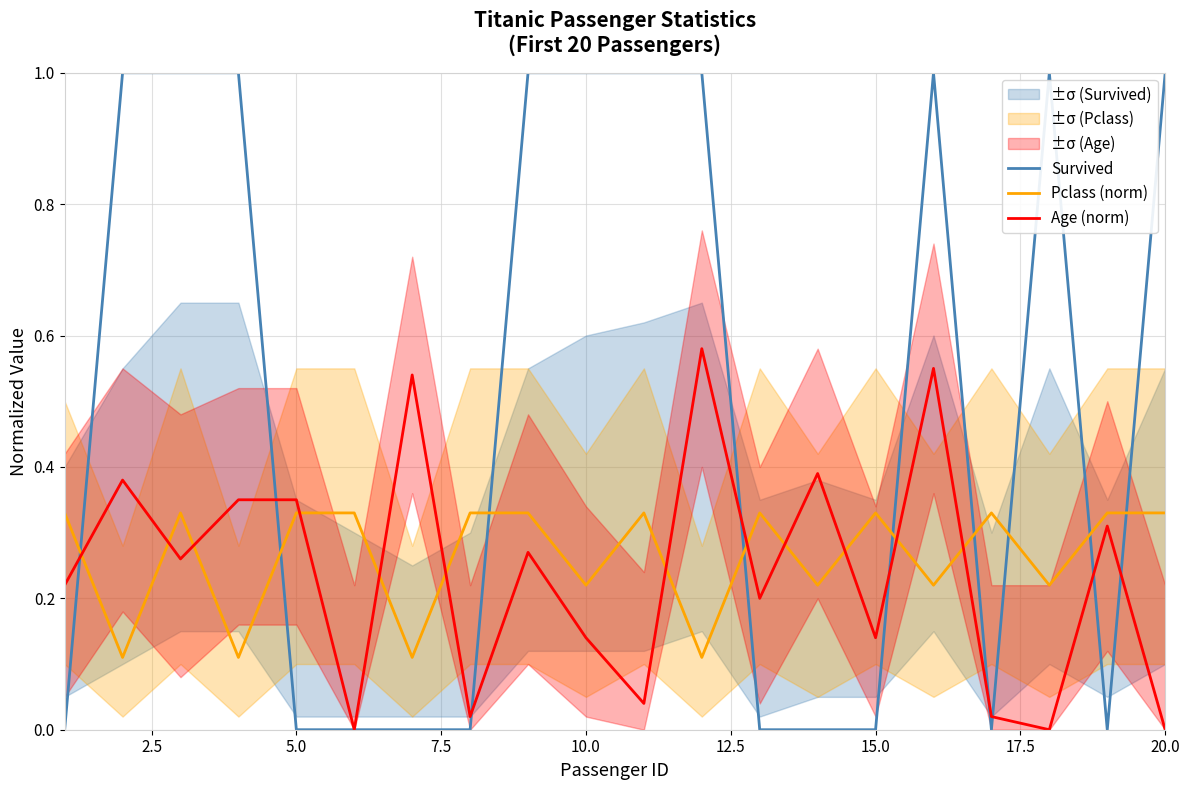

True or false: Pclass (norm) and Age (norm) intersect in this chart.

True